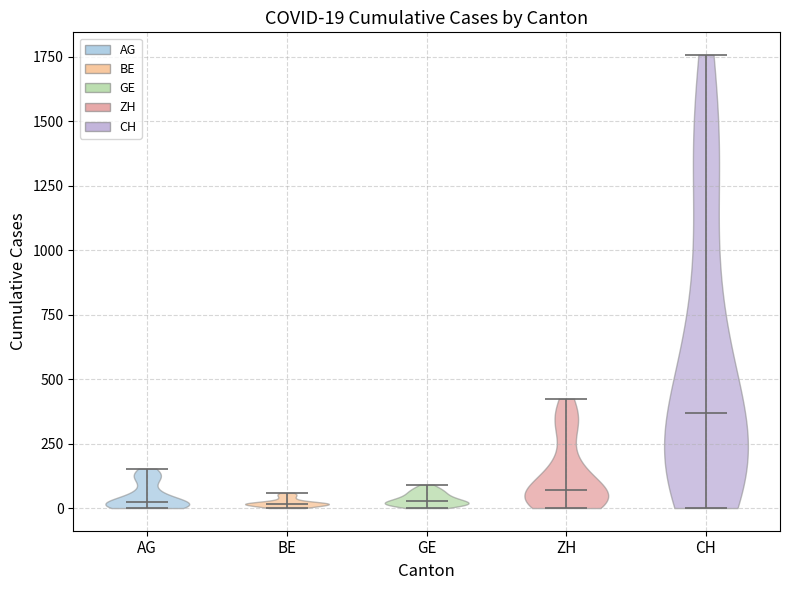

Which violin has the highest median line?

CH